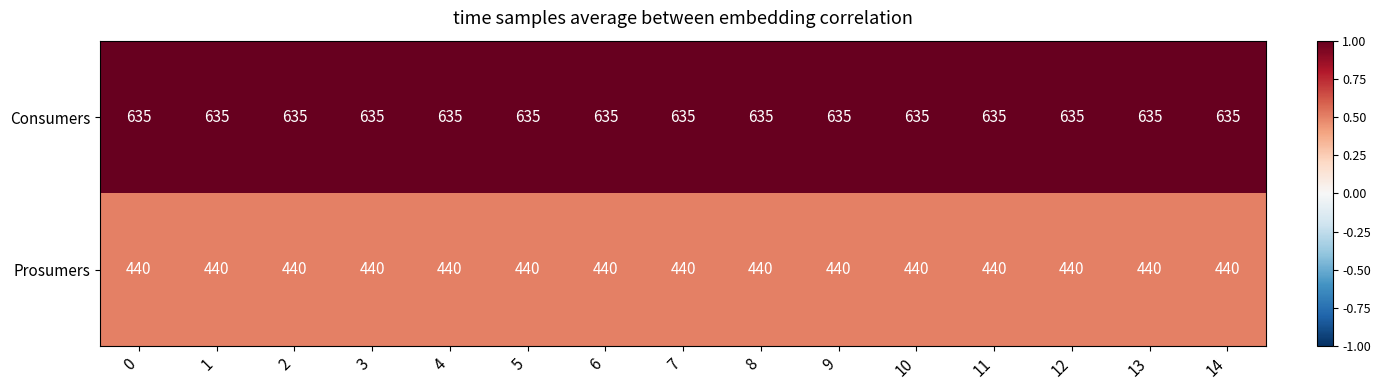

How many distinct data groups are displayed?

2